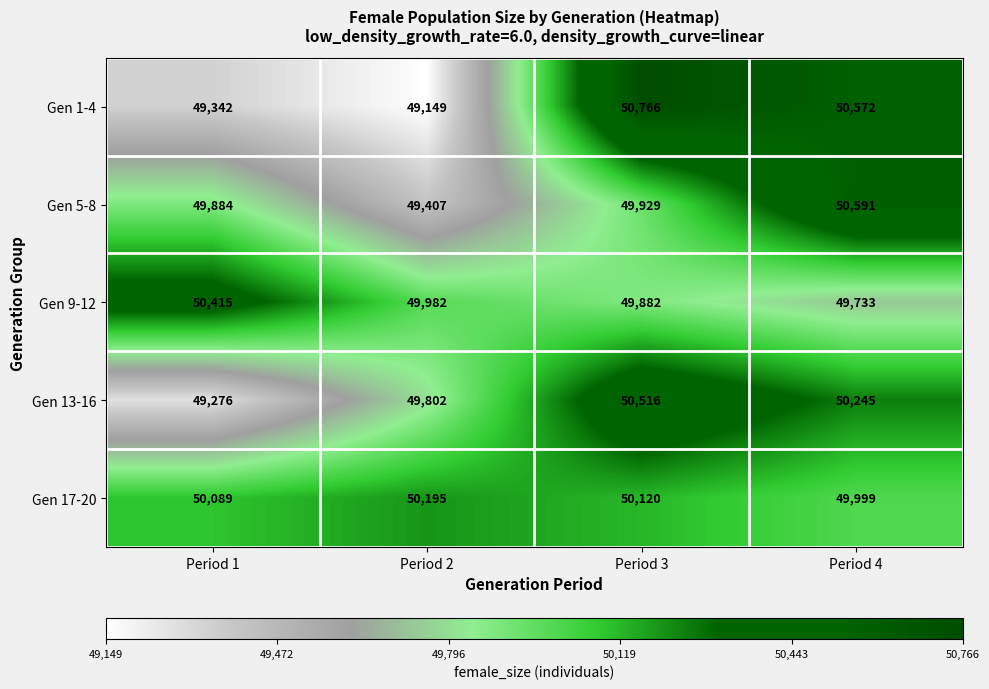

The value of Gen 5-8 at Period 4 is 19430. True or false?

False